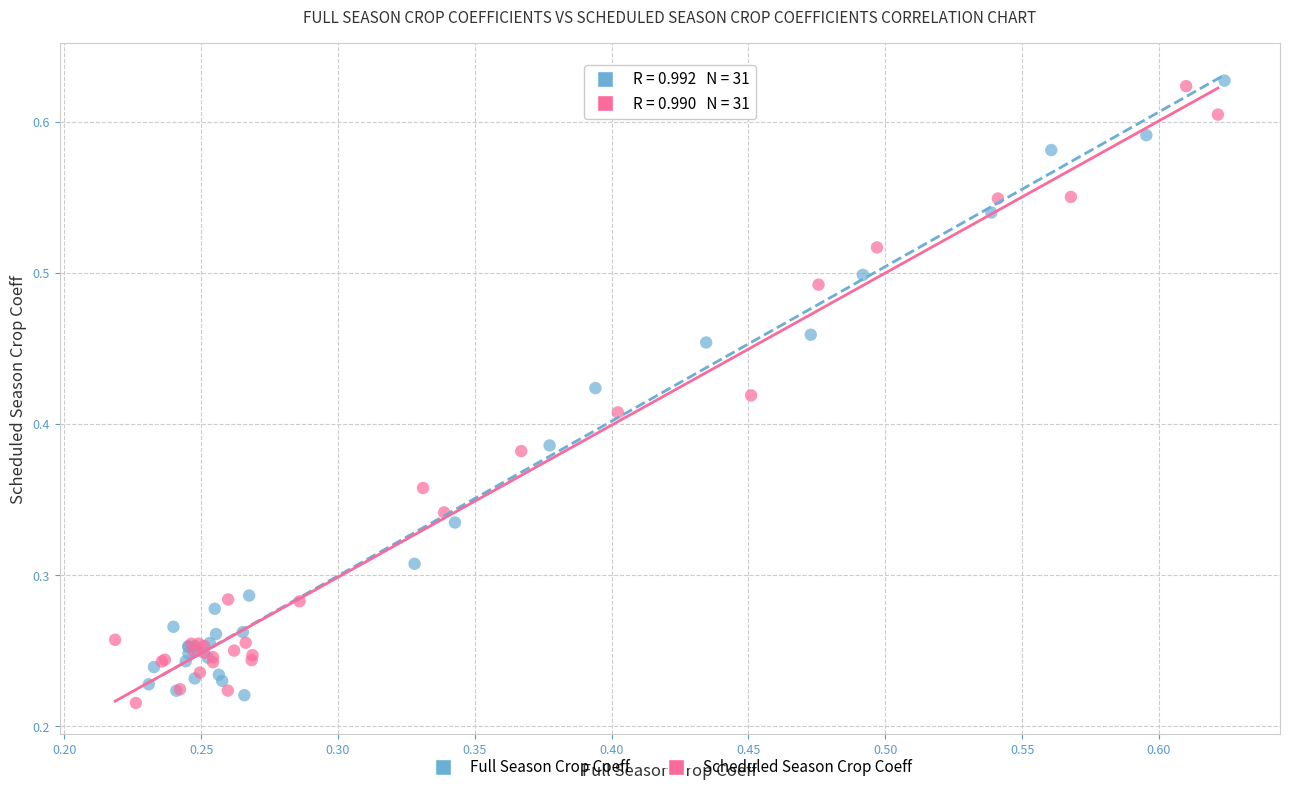

What are all the series names shown in the legend?

Full Season Crop Coeff, Scheduled Season Crop Coeff